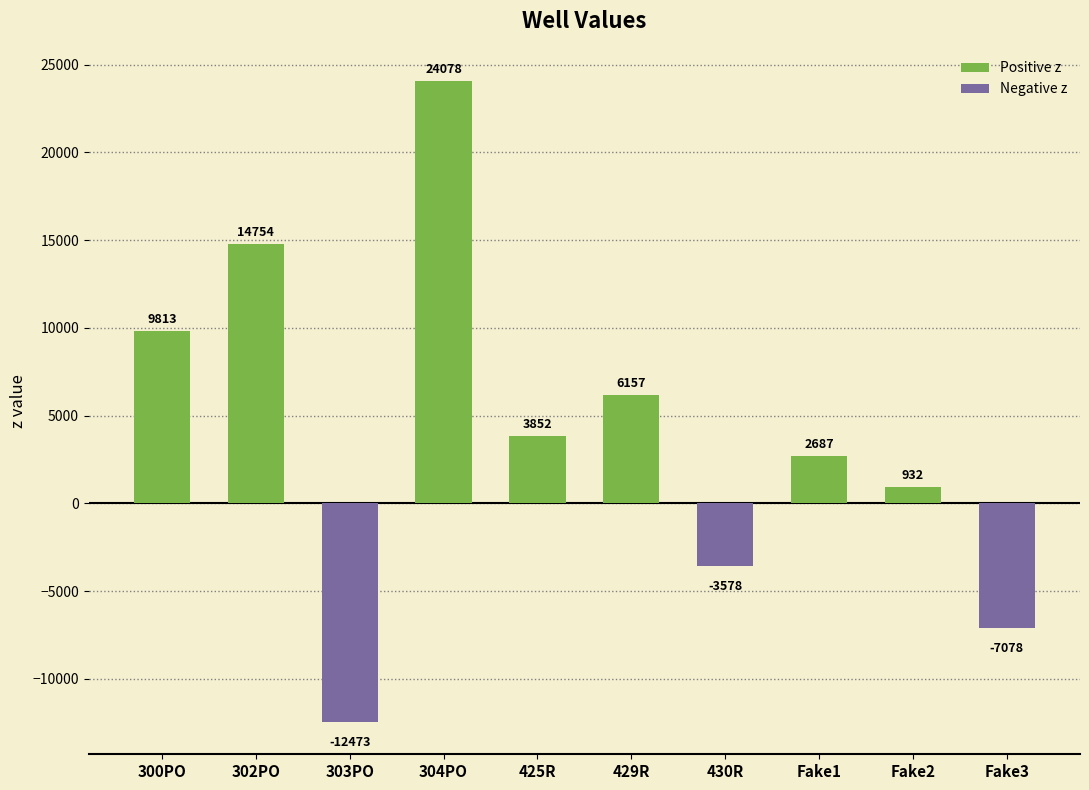

How many bars are there in total?

10